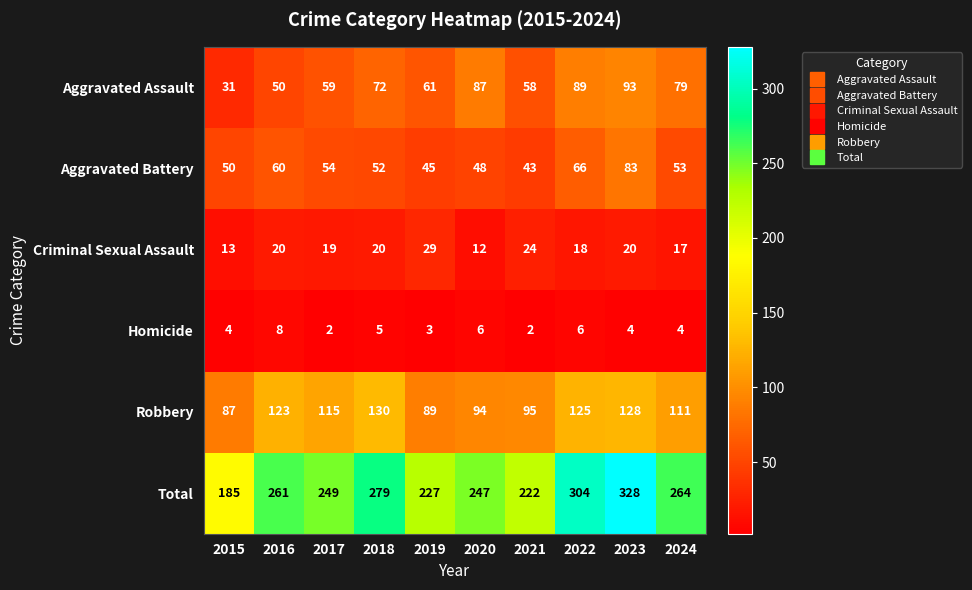

Which series has the widest spread of values?

Total